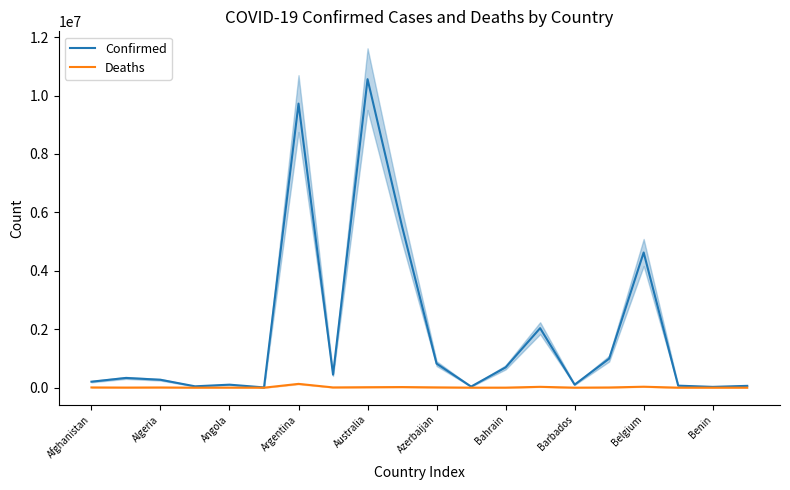

Does the chart have visible grid lines?

No